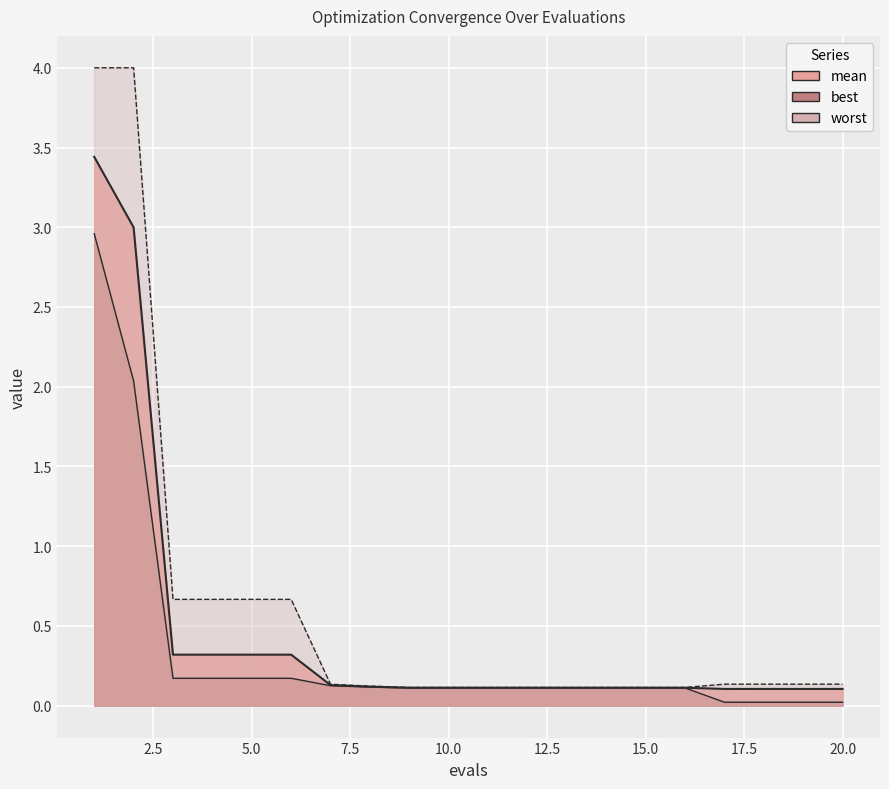

Between 5 and 16, which series saw the biggest shift?

worst